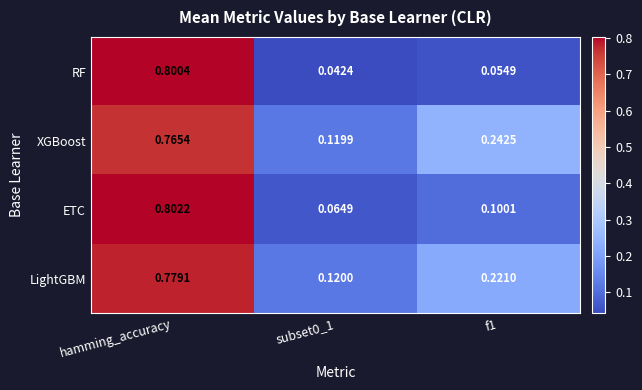

Rank the series by their maximum value, from lowest to highest.

XGBoost, LightGBM, RF, ETC